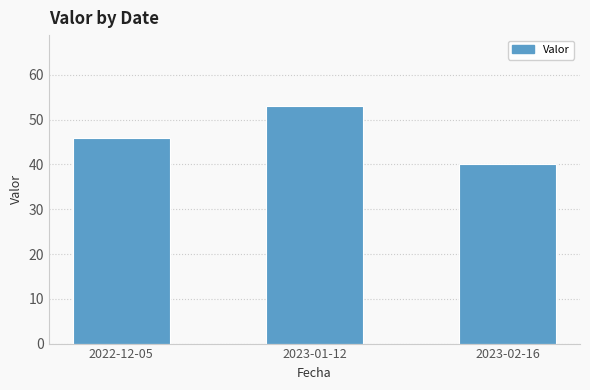

List the labels in order of value, largest first.

2023-01-12, 2022-12-05, 2023-02-16